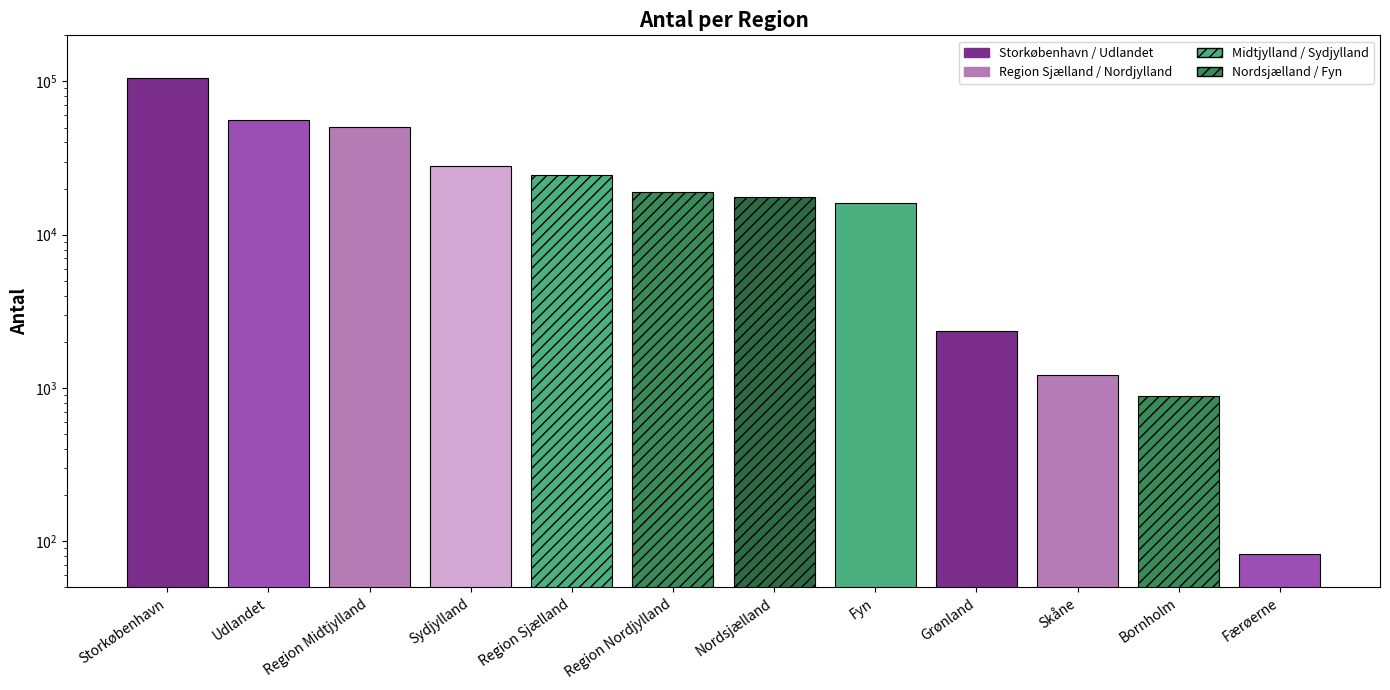

How many categories are shown in the chart?

12